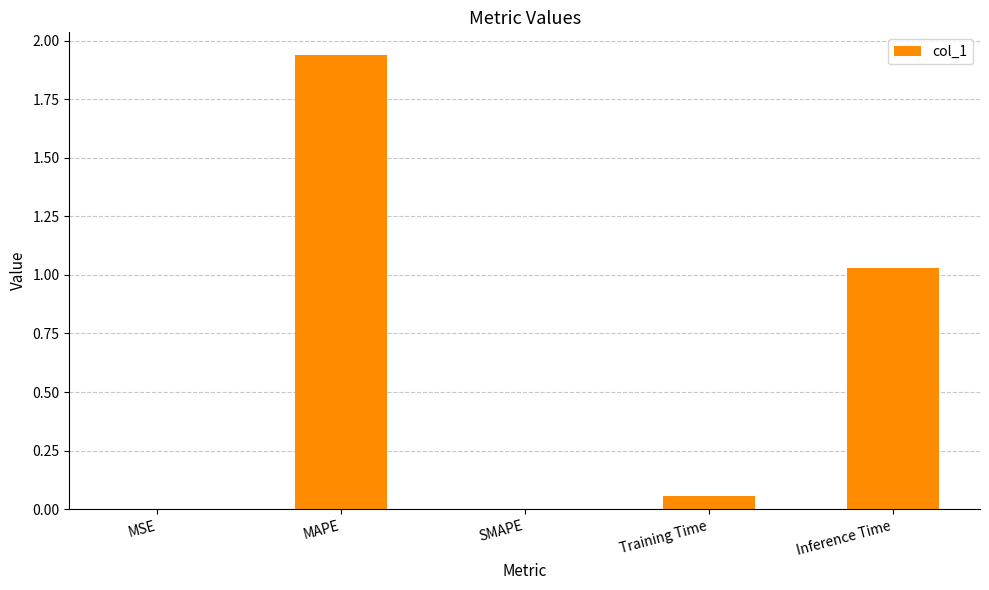

True or false: the data shows 3.0 at MAPE.

False